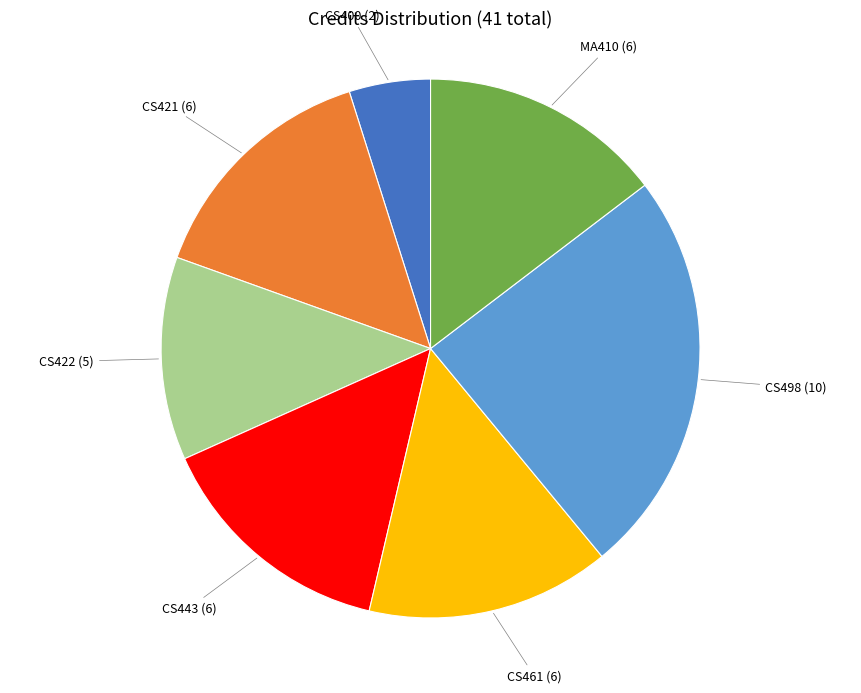

True or false: CS400 (2) accounts for 5% of the total.

True